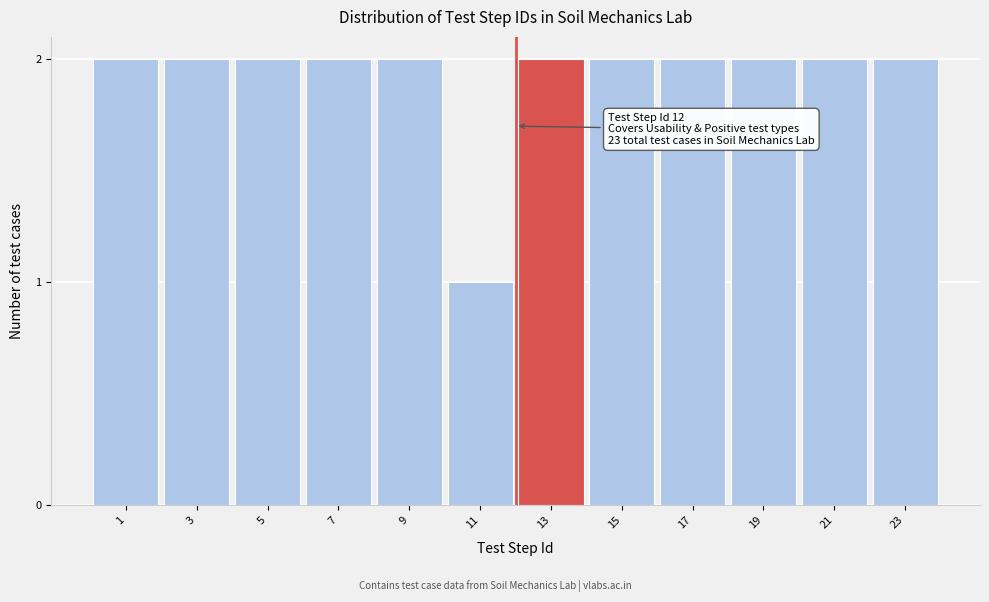

Reading left to right, extract all data points from this chart.

1=2	3=2	5=2	7=2	9=2	11=1	13=2	15=2	17=2	19=2	21=2	23=2